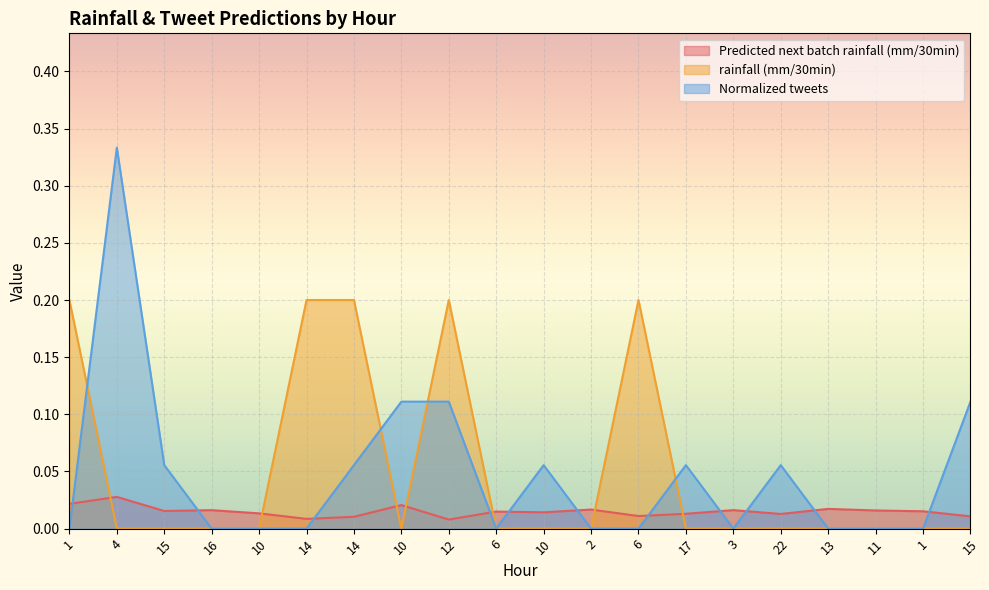

Reading right to left, transcribe all the data shown in this chart.

Predicted next batch rainfall (mm/30min): 15=0.0	1=0.0	11=0.0	13=0.0	22=0.0	3=0.0	17=0.0	6=0.0	2=0.0	10=0.0	6=0.0	12=0.0	10=0.0	14=0.0	14=0.0	10=0.0	16=0.0	15=0.0	4=0.0	1=0.0
rainfall (mm/30min): 15=0.0	1=0.0	11=0.0	13=0.0	22=0.0	3=0.0	17=0.0	6=0.2	2=0.0	10=0.0	6=0.0	12=0.2	10=0.0	14=0.2	14=0.2	10=0.0	16=0.0	15=0.0	4=0.0	1=0.2
Normalized tweets: 15=0.1	1=0.0	11=0.0	13=0.0	22=0.1	3=0.0	17=0.1	6=0.0	2=0.0	10=0.1	6=0.0	12=0.1	10=0.1	14=0.1	14=0.0	10=0.0	16=0.0	15=0.1	4=0.3	1=0.0